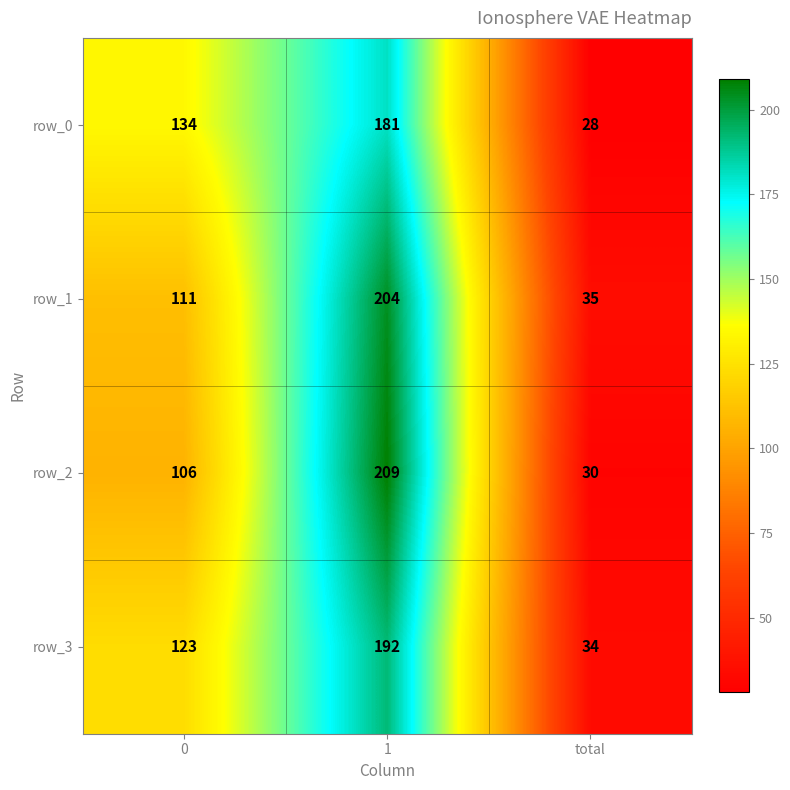

What is the sum of all row_3 values?

349